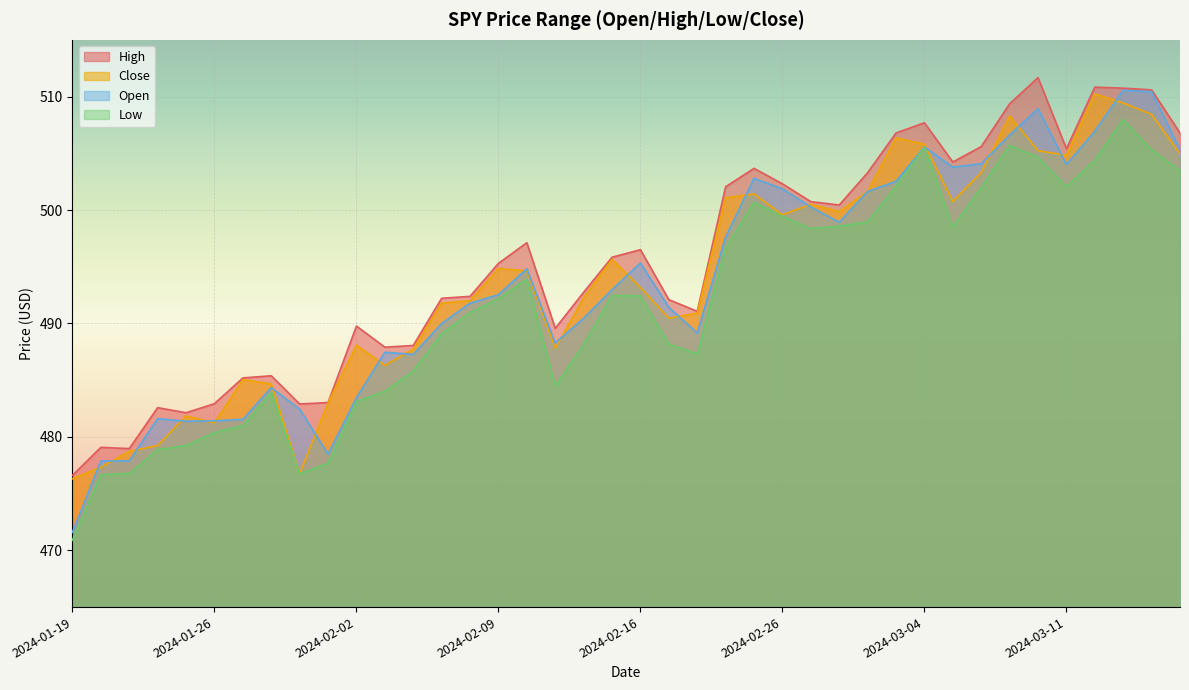

What value does the open series have at 2024-02-05?

487.5